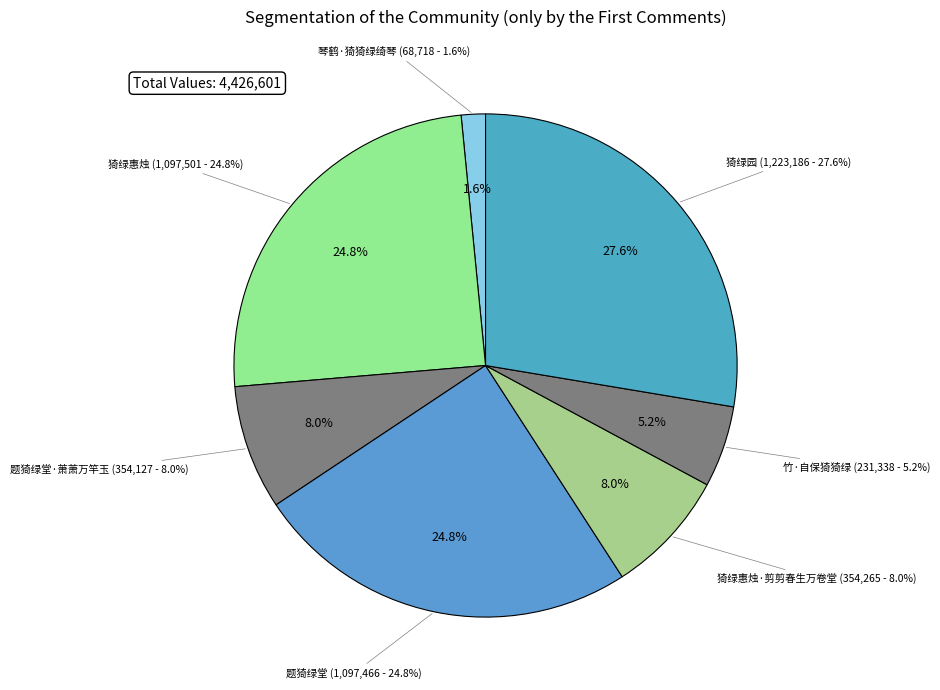

What is the change in value from 猗绿惠烛 to 题猗绿堂·萧萧万竿玉?

-743374